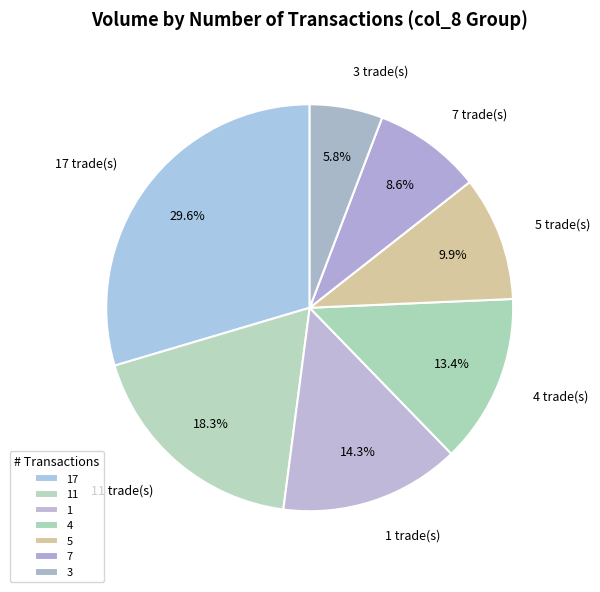

What percentage is the 3 slice, to the nearest percent?

6%